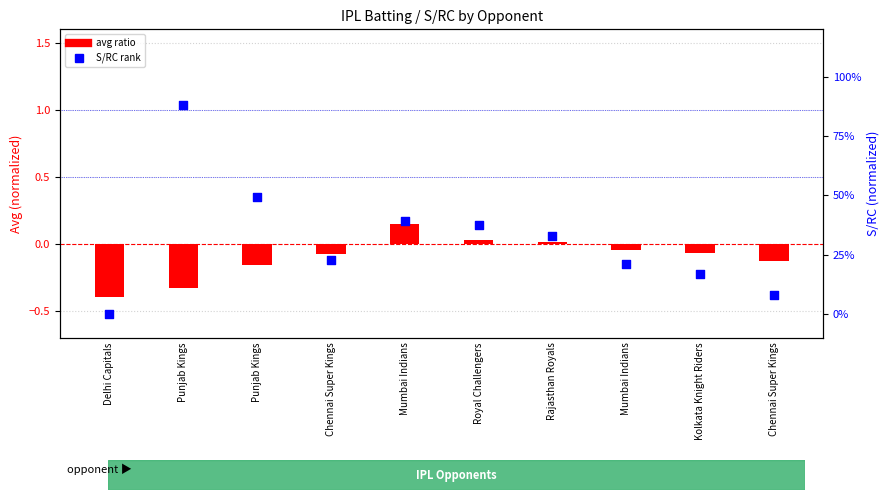

Which series has the largest total across all categories?

S/RC rank